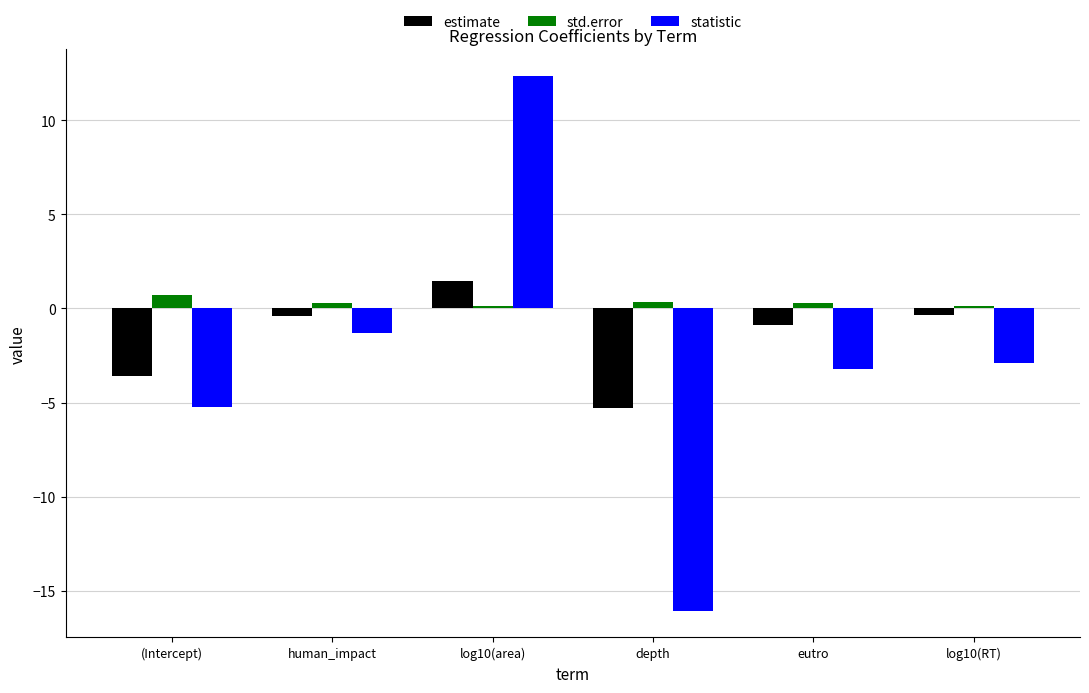

What is the value of the estimate bar at the 2nd from the left?

-0.4